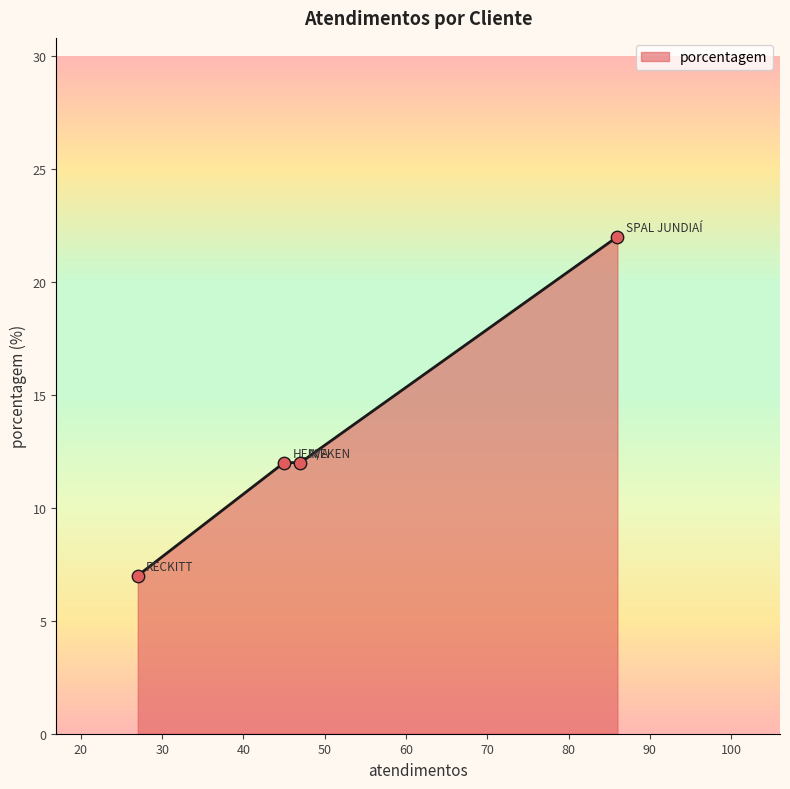

What is the difference between the maximum and minimum values?

15